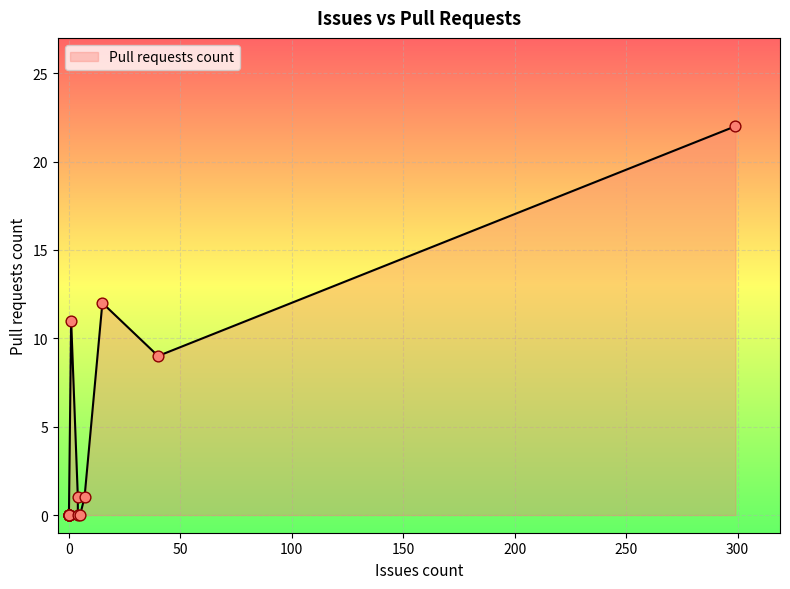

Which has a higher value, 4 or 0?

4